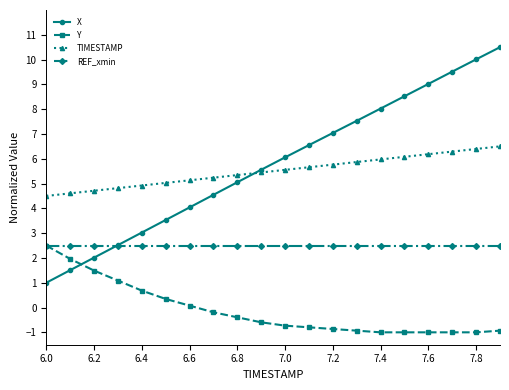

After their last crossing, which series has the higher values: X or Y?

X